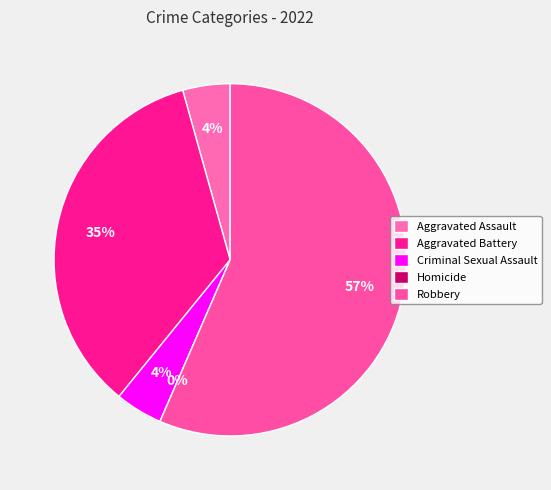

Rank the categories by value from highest to lowest.

Robbery, Aggravated Battery, Aggravated Assault, Criminal Sexual Assault, Homicide